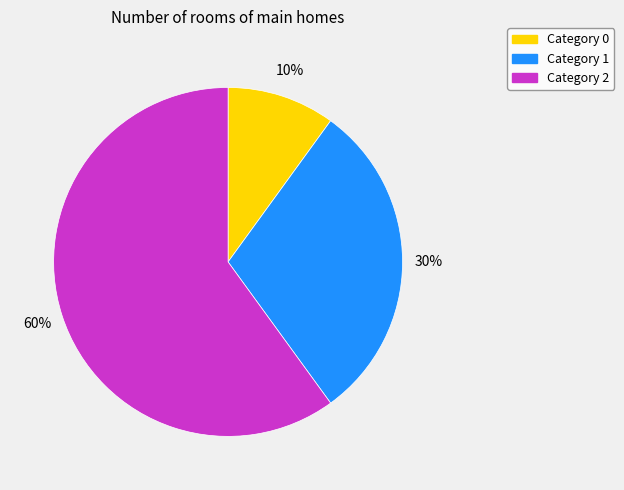

Count the number of slices in the pie.

3